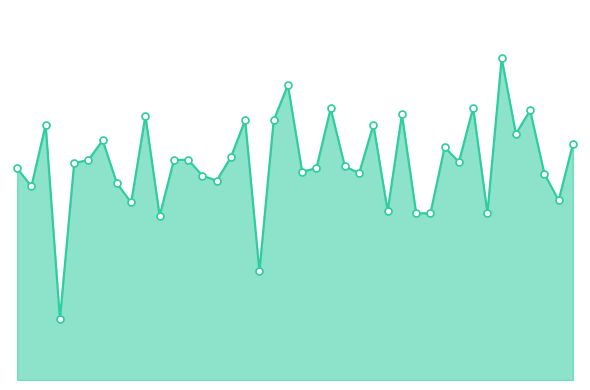

How many interior local peaks (higher than both neighbors) does the data have?

13